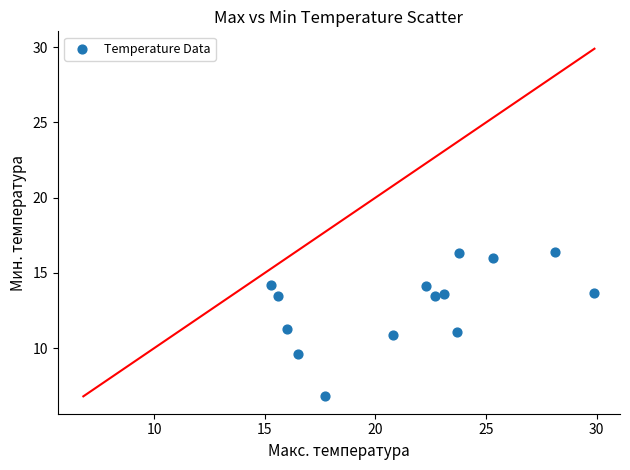

What is the range of Y values (max minus min)?

9.6